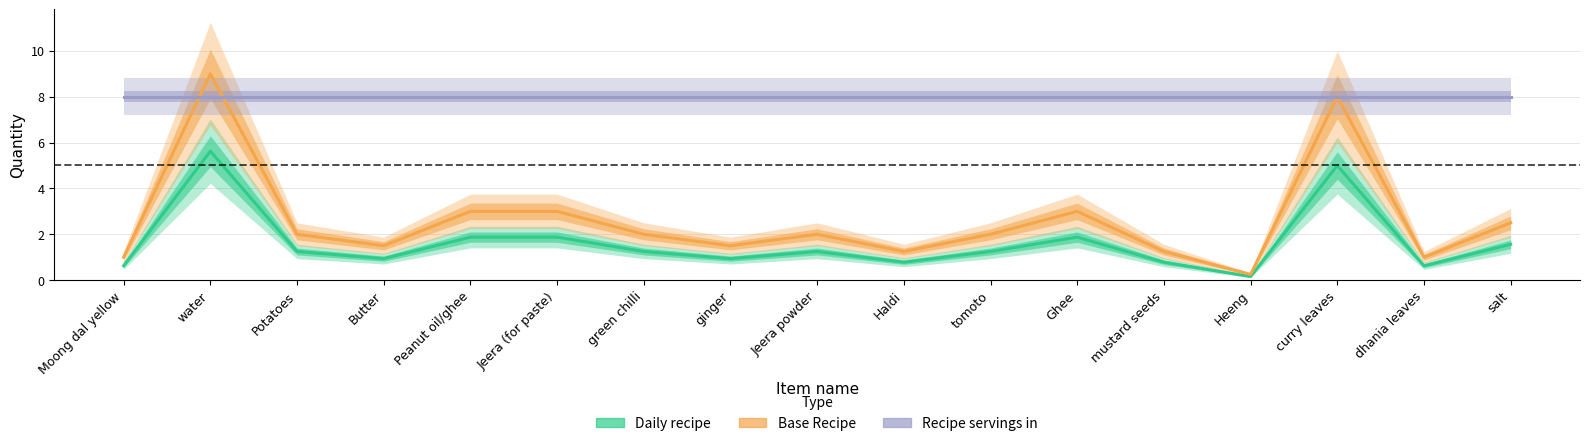

Rank the series by their average value, from lowest to highest.

Daily recipe, Base Recipe, Recipe servings in